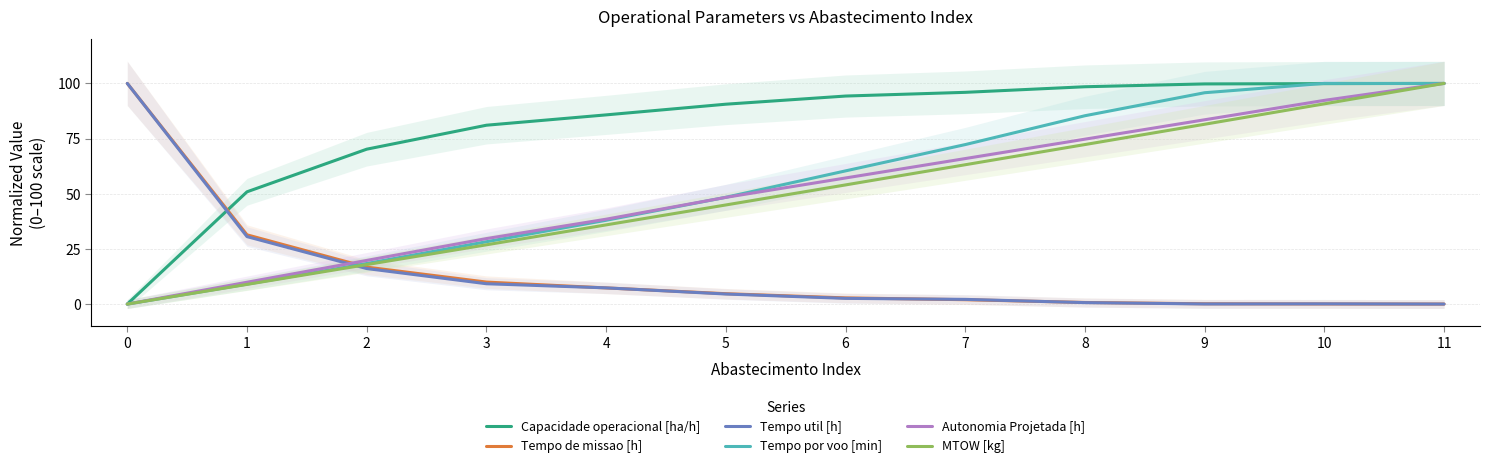

The value of MTOW [kg] at 0 is 40.2. True or false?

False